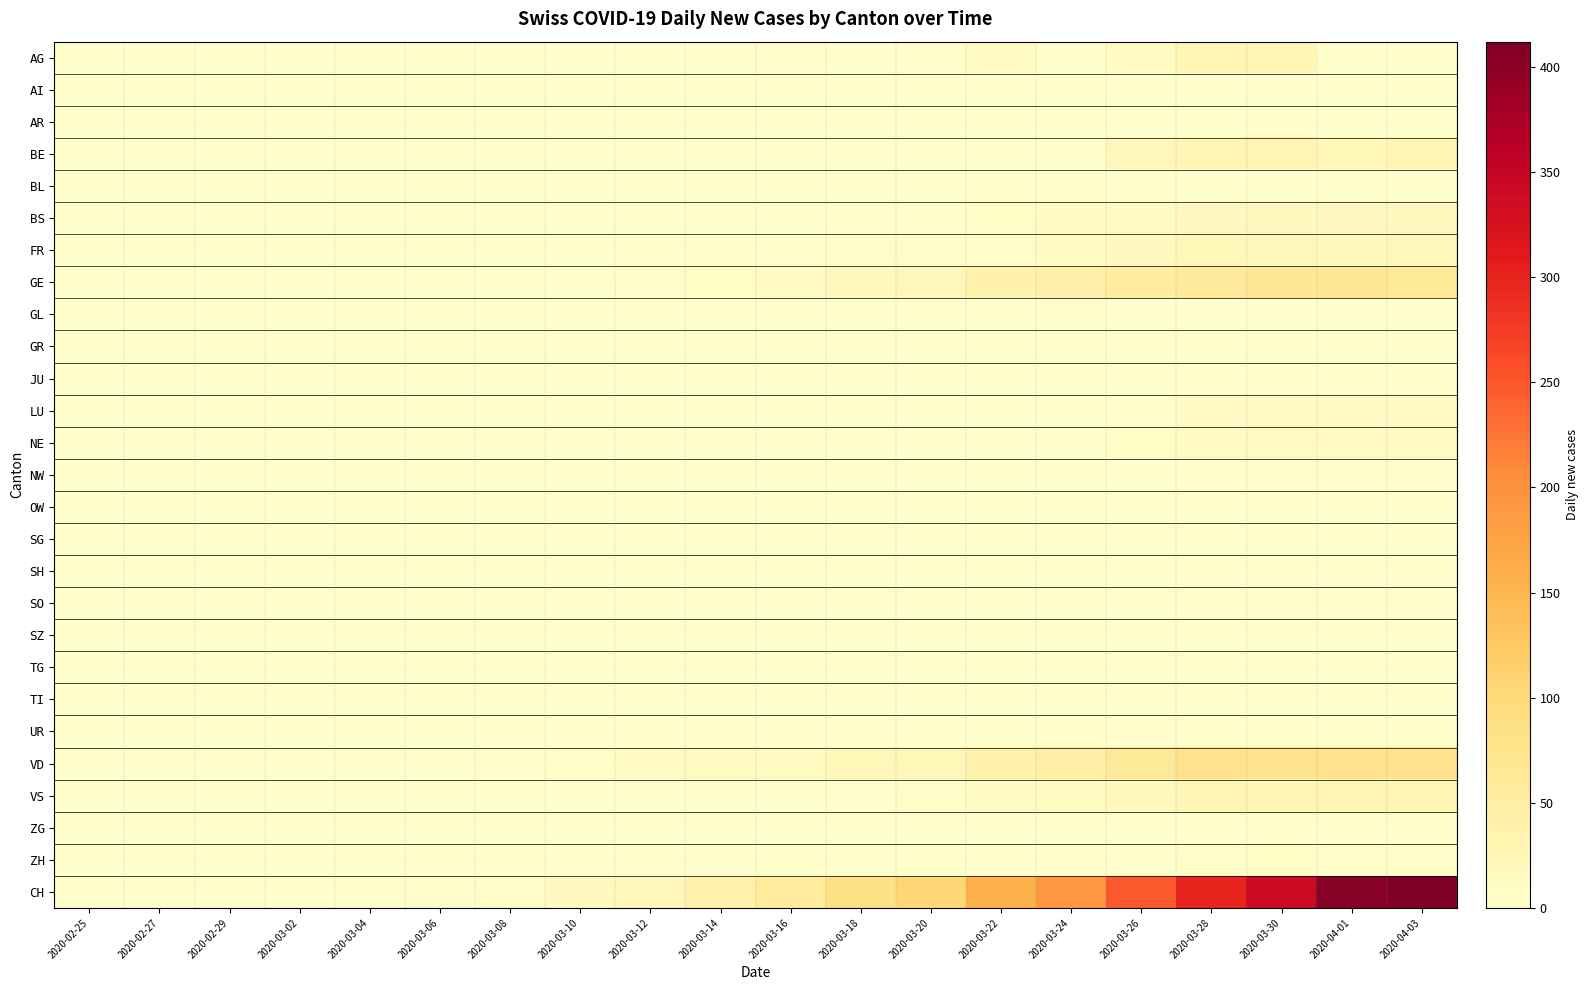

Which series has the widest spread of values?

CH